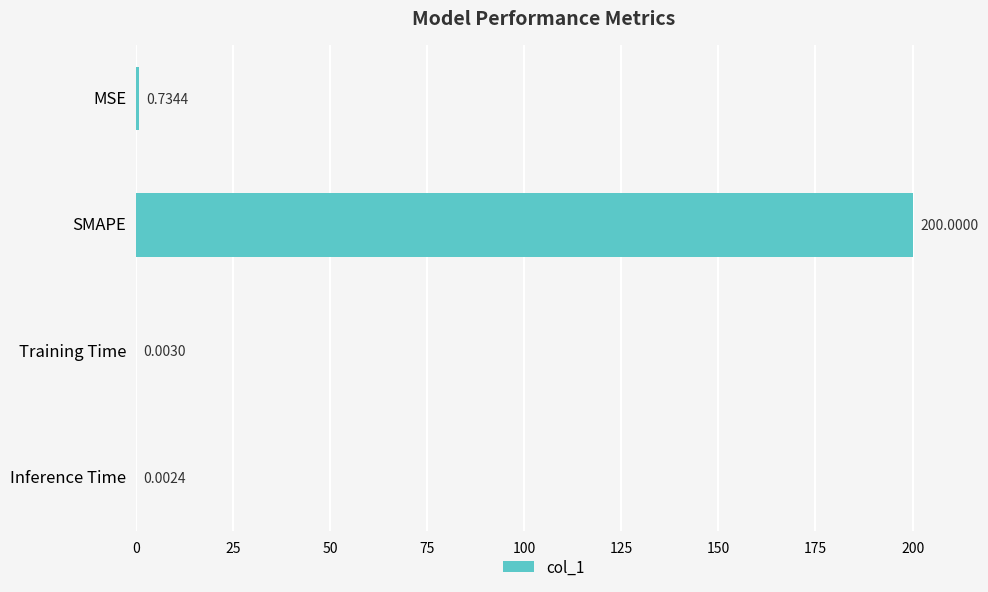

How many series are shown in this chart?

1